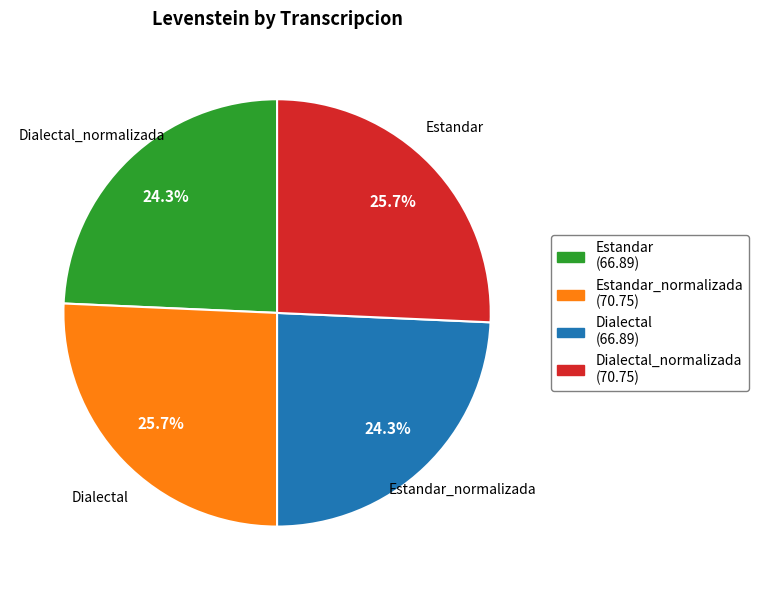

Does any single category account for the majority?

No